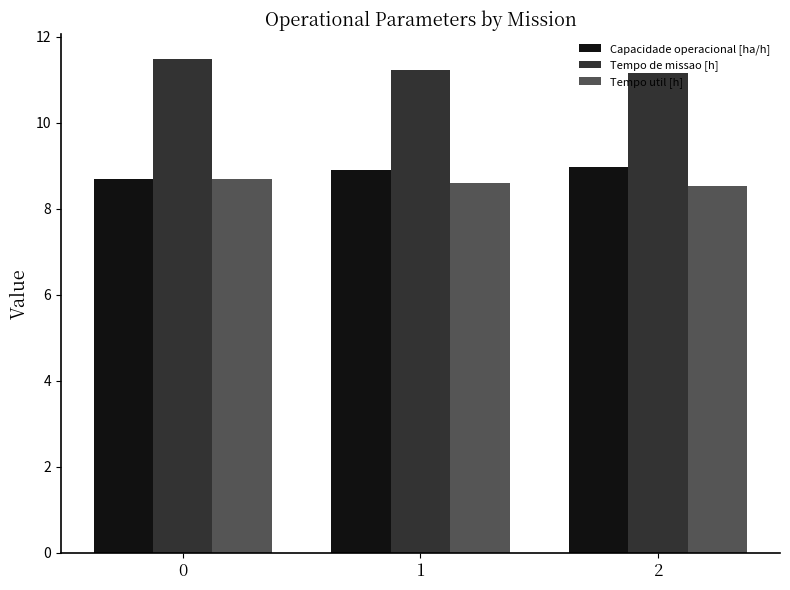

Reading right to left, transcribe all the data shown in this chart.

Capacidade operacional [ha/h]: 2=9.0	1=8.9	0=8.7
Tempo de missao [h]: 2=11.2	1=11.2	0=11.5
Tempo util [h]: 2=8.5	1=8.6	0=8.7